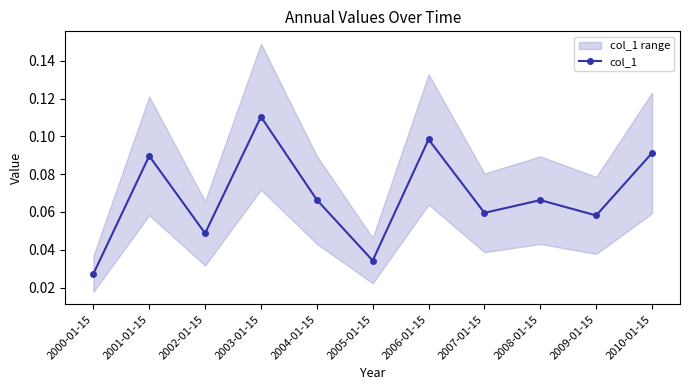

True or false: the data shows 0.1 at 2006-01-15.

True